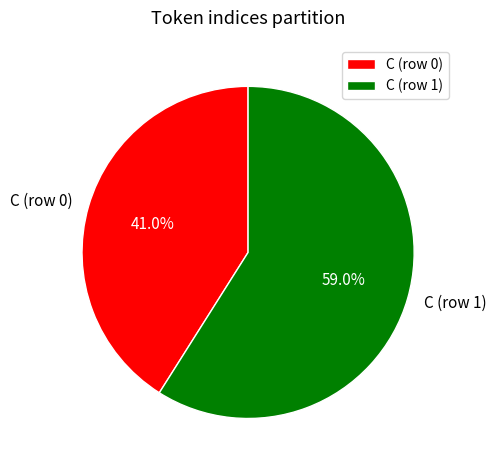

Approximately how many times larger is the value at C (row 0) compared to C (row 1)?

0.7